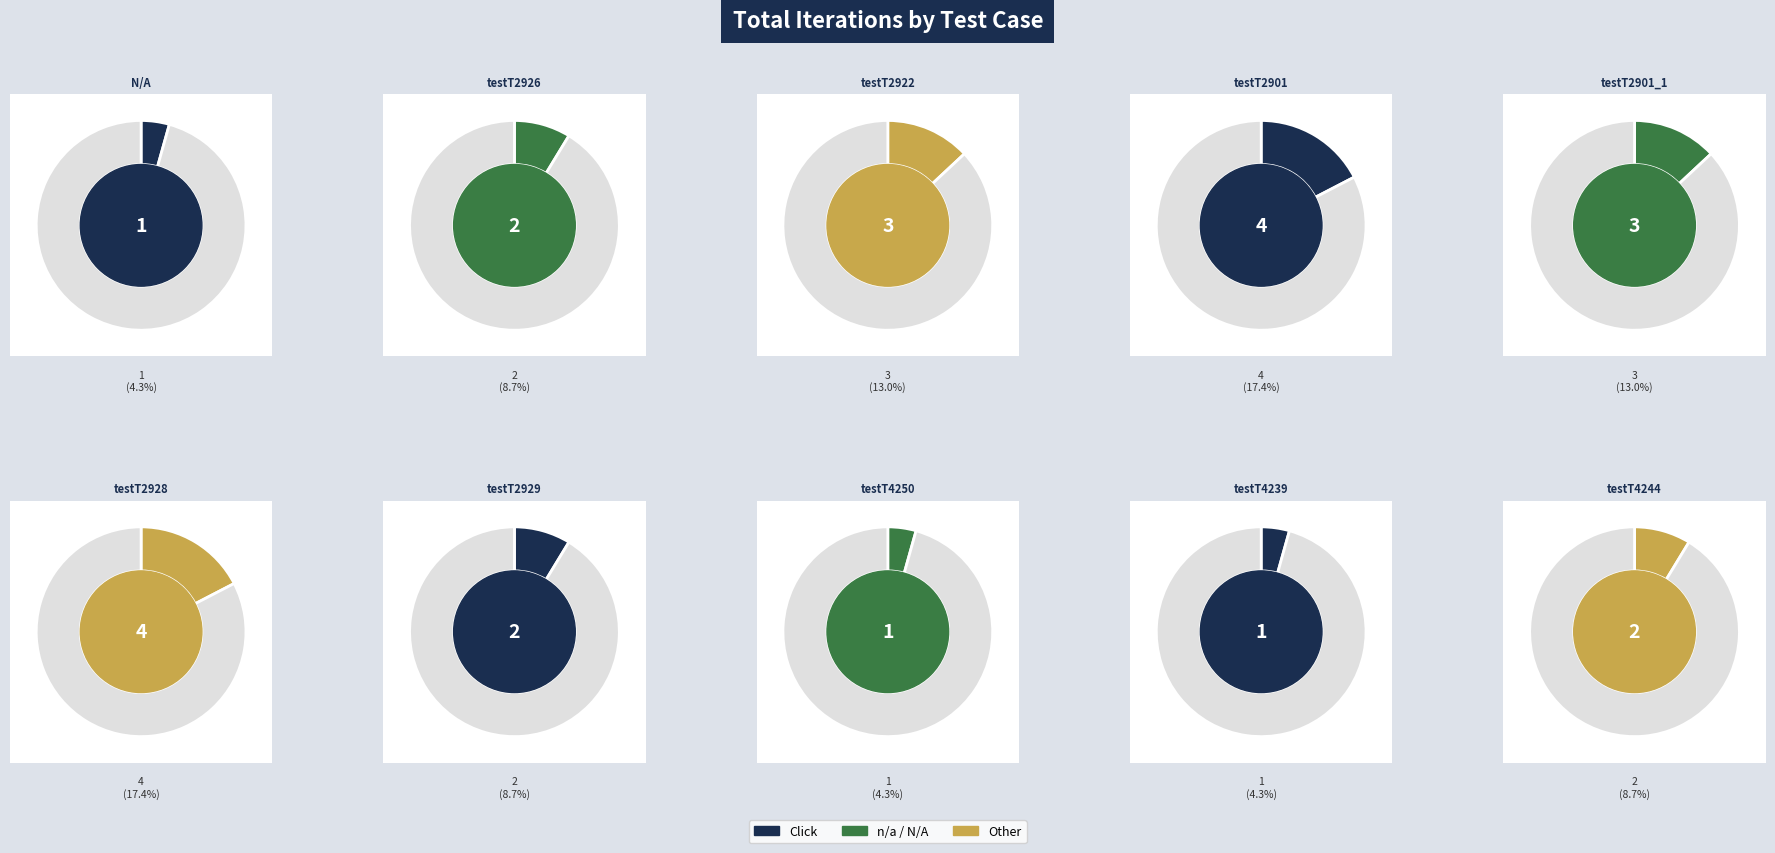

How many segments does this pie chart have?

10